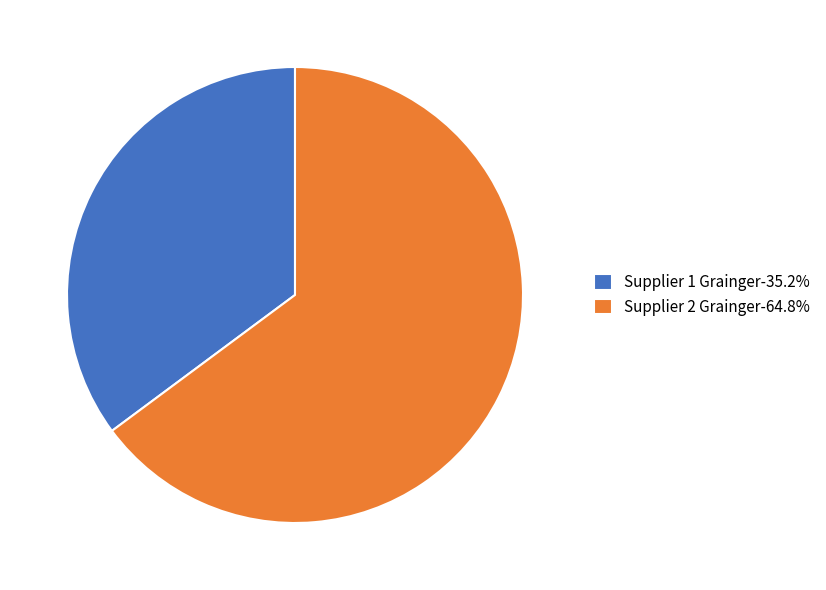

Count the number of slices in the pie.

2